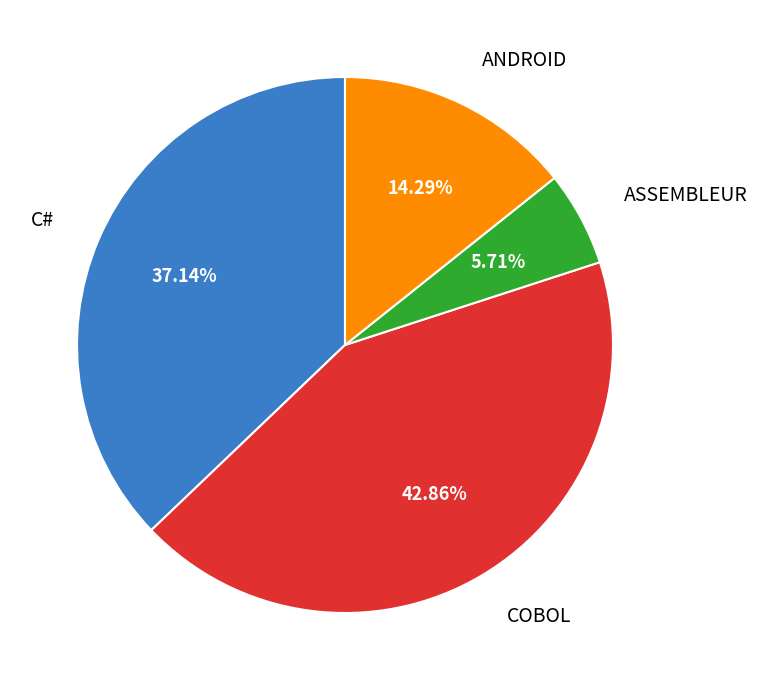

What percentage do C# and ANDROID together represent?

51.4%